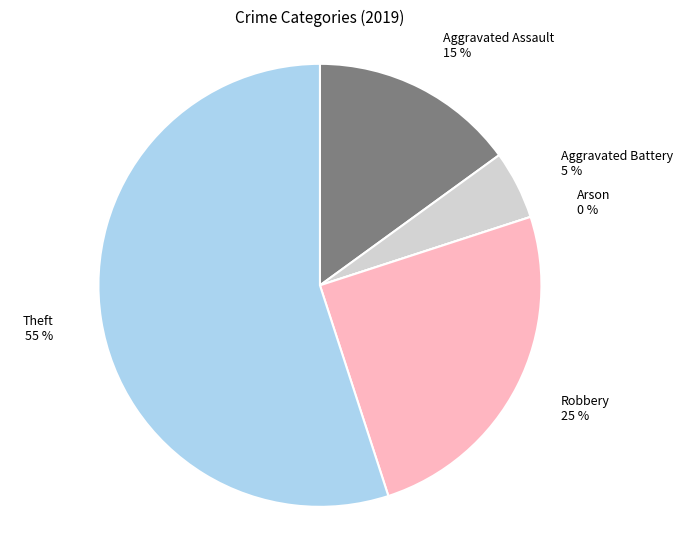

How many slices are in this pie chart?

5